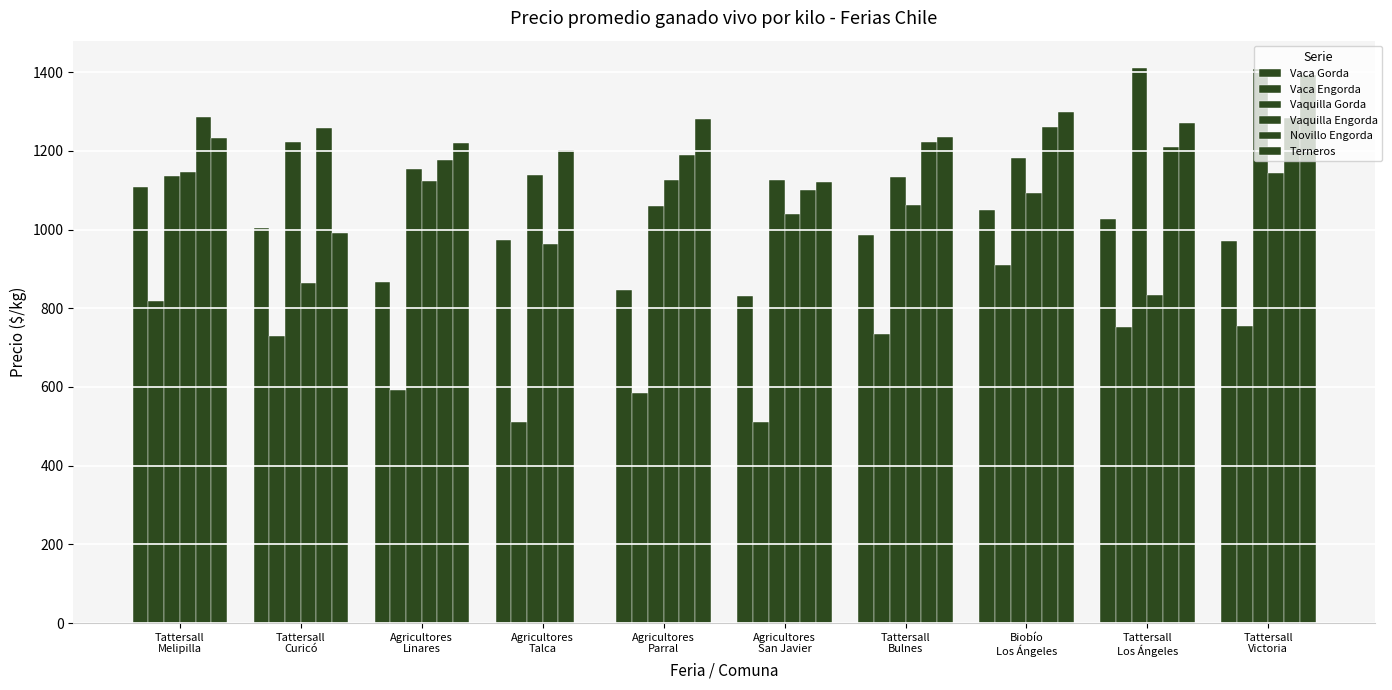

Reading left to right, what are all the values shown in this chart?

Vaca Gorda: 1108.2	1005.0	866.4	973.1	847.5	831.9	986.1	1050.4	1026.4	970.7
Vaca Engorda: 819.1	728.9	591.4	510.0	584.9	510.4	734.7	910.6	753.0	754.2
Vaquilla Gorda: 1136.6	1222.7	1154.3	1137.6	1059.2	1125.1	1132.9	1182.0	1409.4	1409.0
Vaquilla Engorda: 1145.2	864.7	1123.1	963.8	1127.0	1040.0	1062.0	1092.9	832.5	1142.4
Novillo Engorda: 1286.8	1258.2	1176.7	1201.8	1190.5	1099.5	1222.1	1259.3	1210.3	1282.4
Terneros: 1232.4	990.0	1220.6	0.0	1282.0	1121.1	1236.0	1298.1	1269.4	1392.2